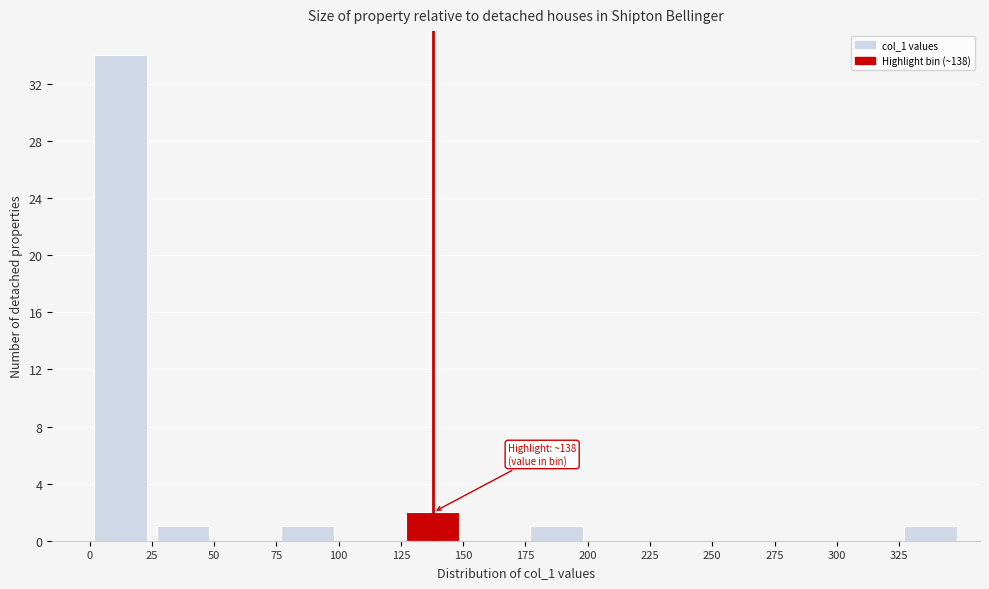

Over which range of the x-axis is the bar tallest?

0 to 25